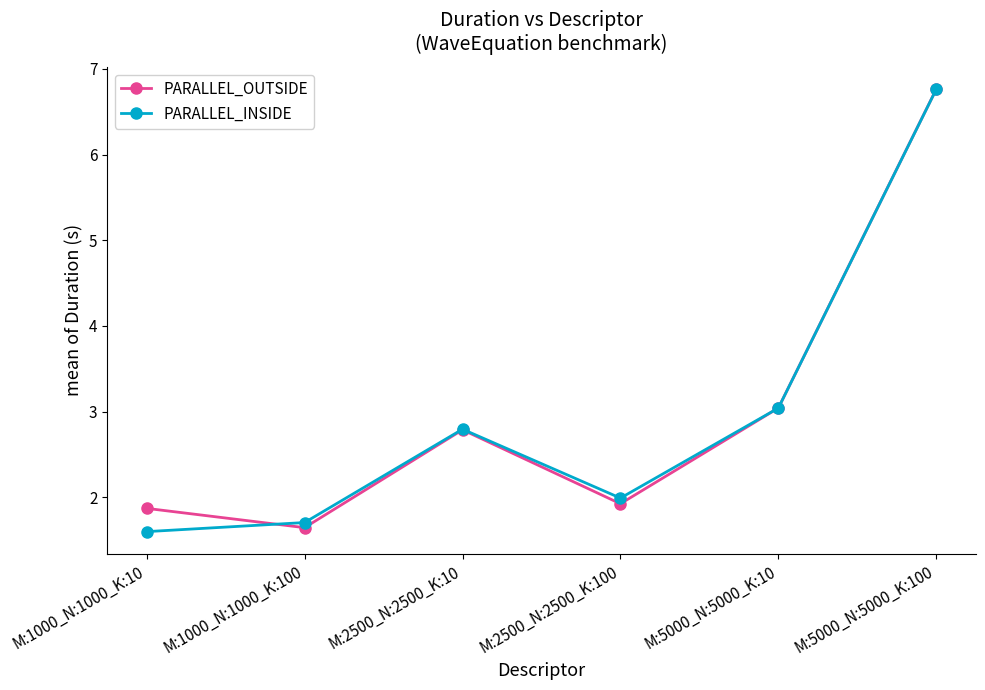

Is it true that PARALLEL_INSIDE equals 1.9 at M:5000_N:5000_K:100?

False